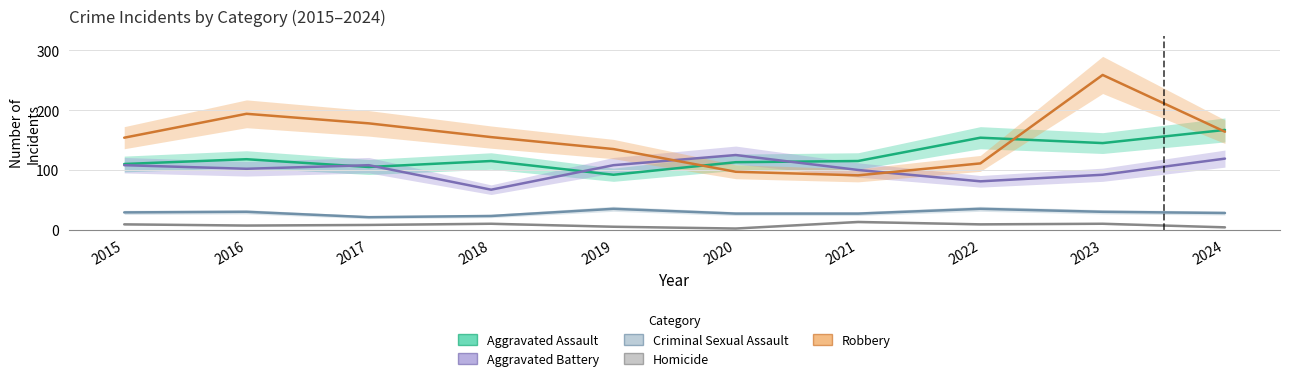

What are all the series names shown in the legend?

Aggravated Assault, Aggravated Battery, Criminal Sexual Assault, Homicide, Robbery